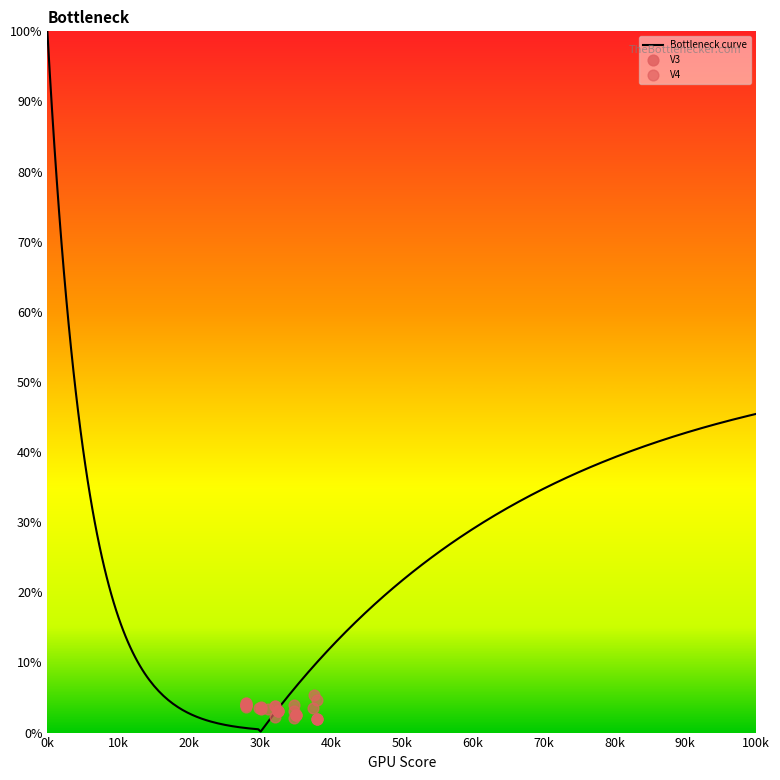

Which category has the highest value in the Bottleneck curve series?

0k